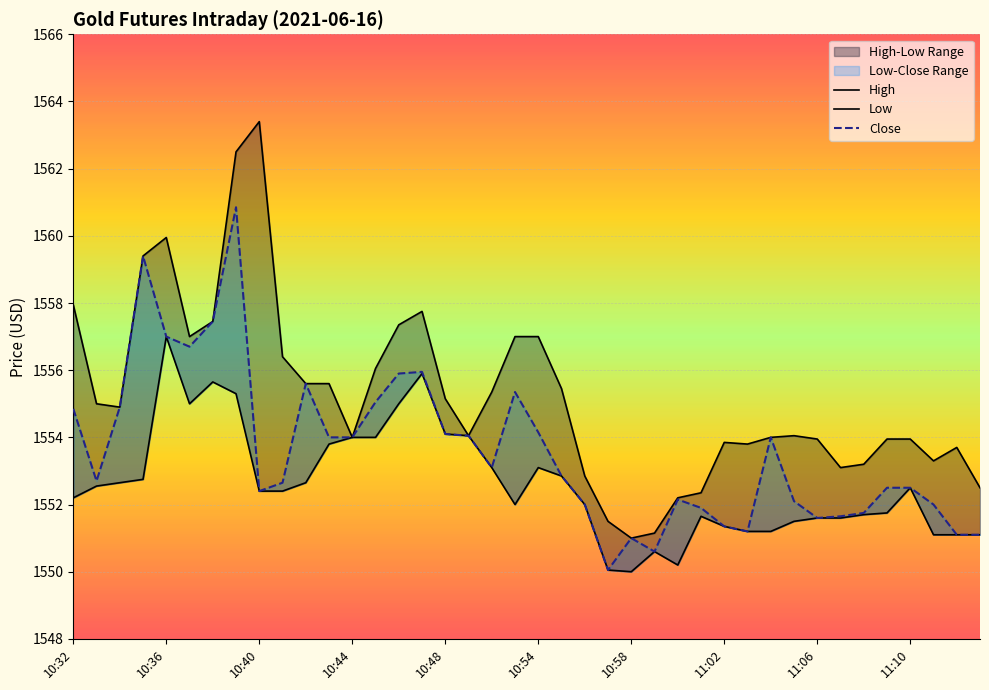

At which label does Low first exceed 1552?

10:32